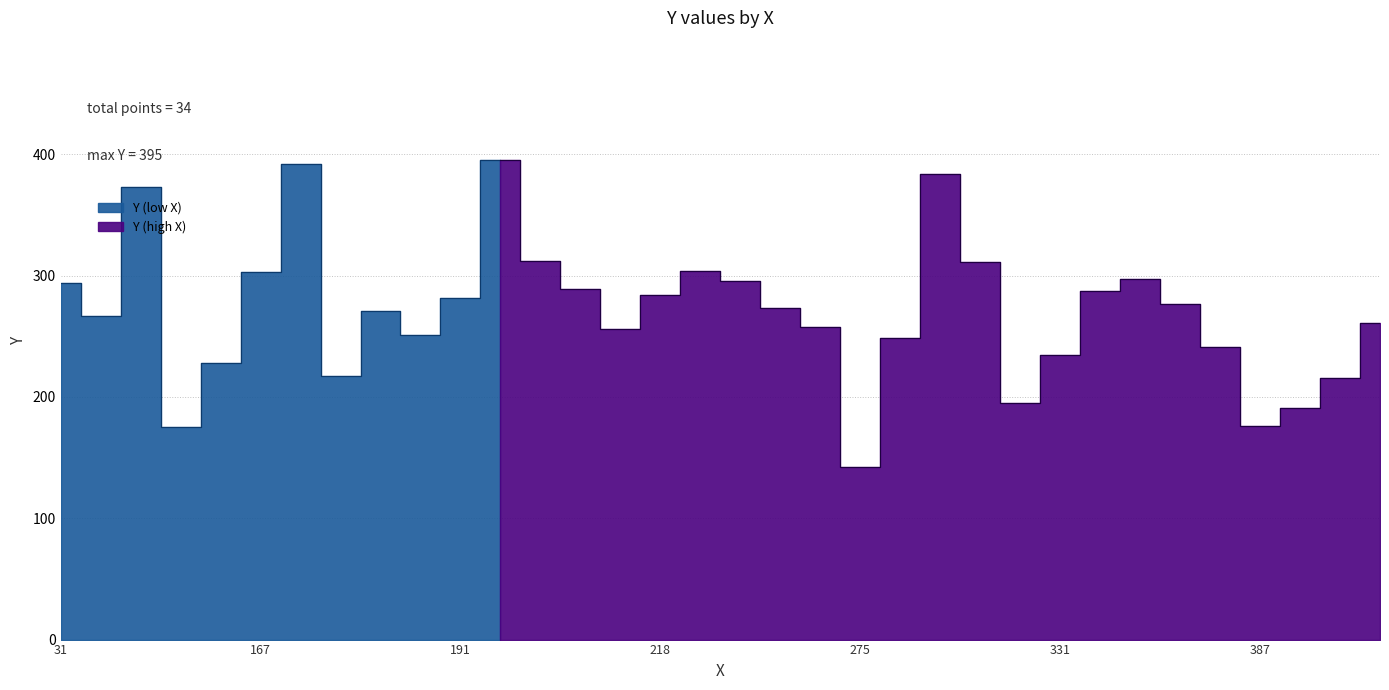

True or false: the data shows 398 at 362.

False